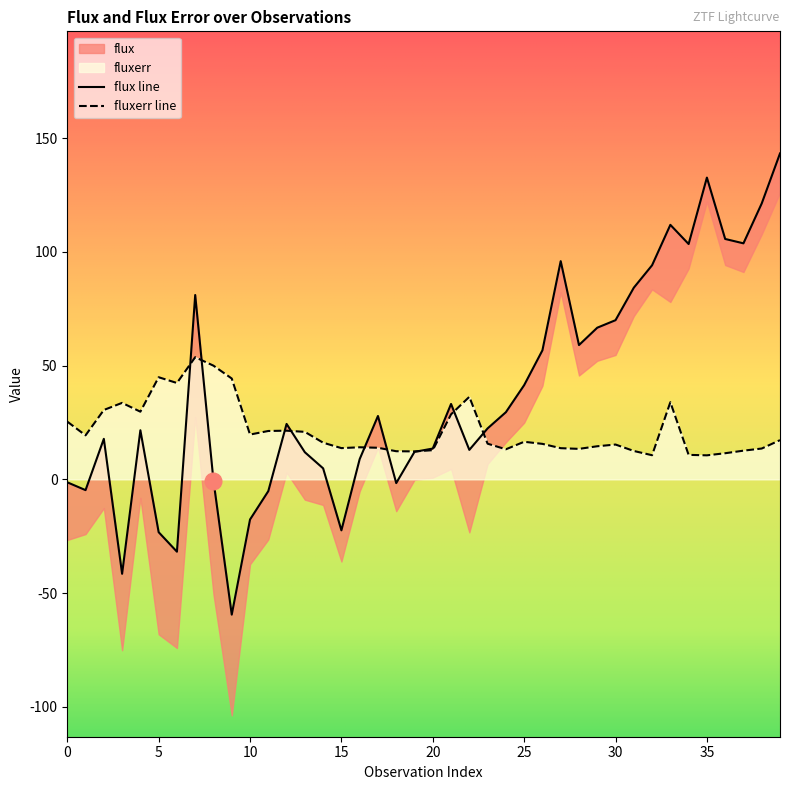

What is the minimum value shown in the chart?

-59.5